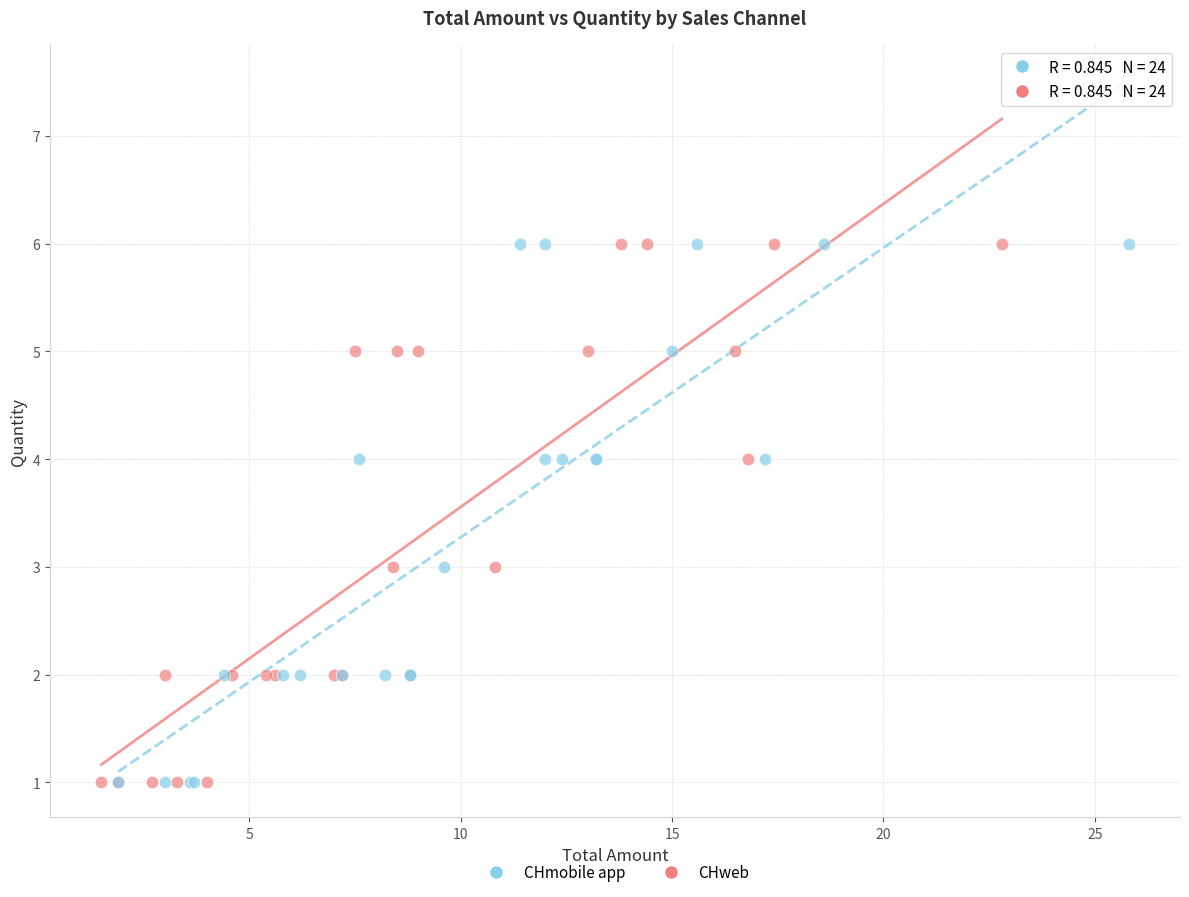

What are all the series names shown in the legend?

CHmobile app, CHweb